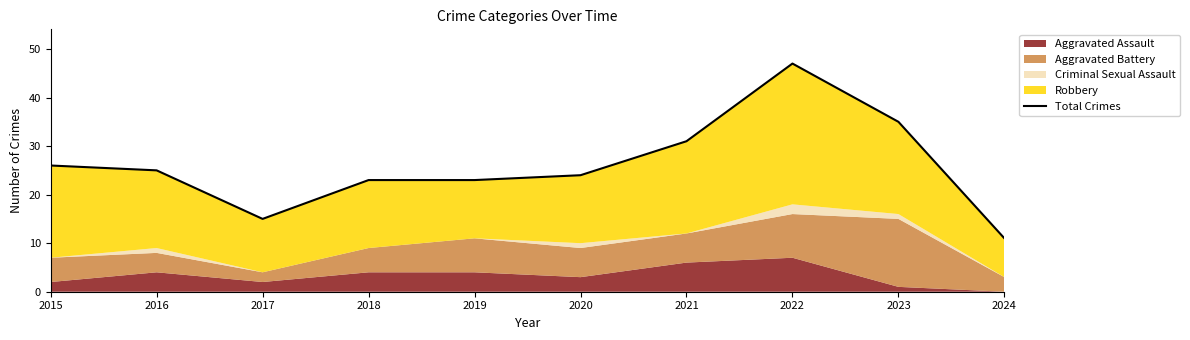

Read the value at 2023, to the nearest 10.

40